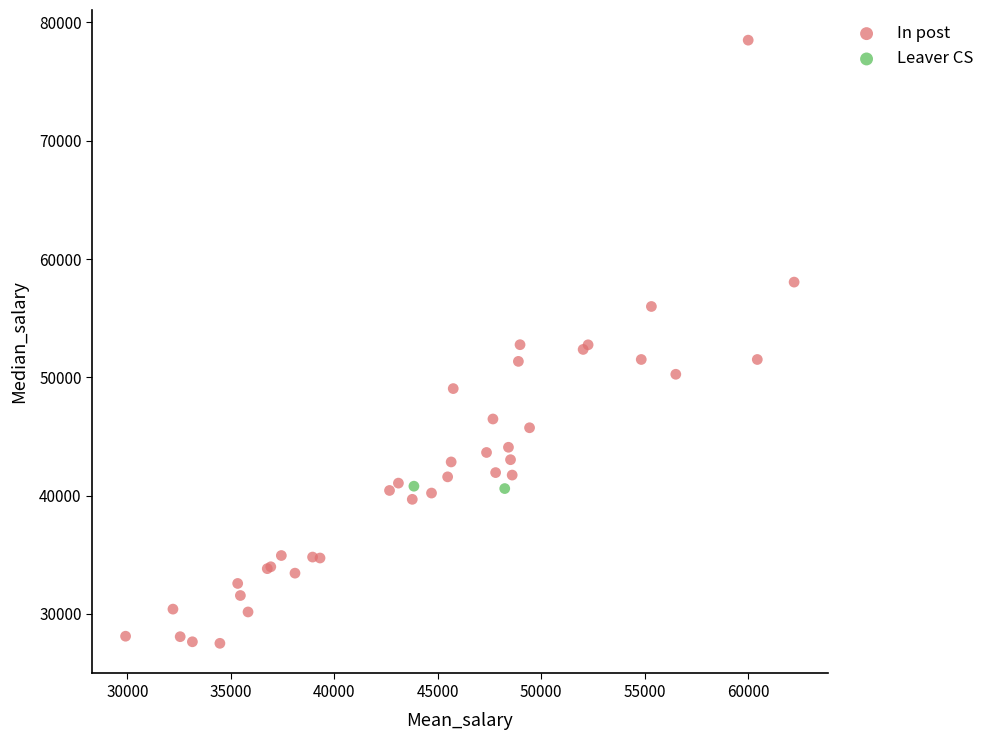

What are all the series names shown in the legend?

In post, Leaver CS